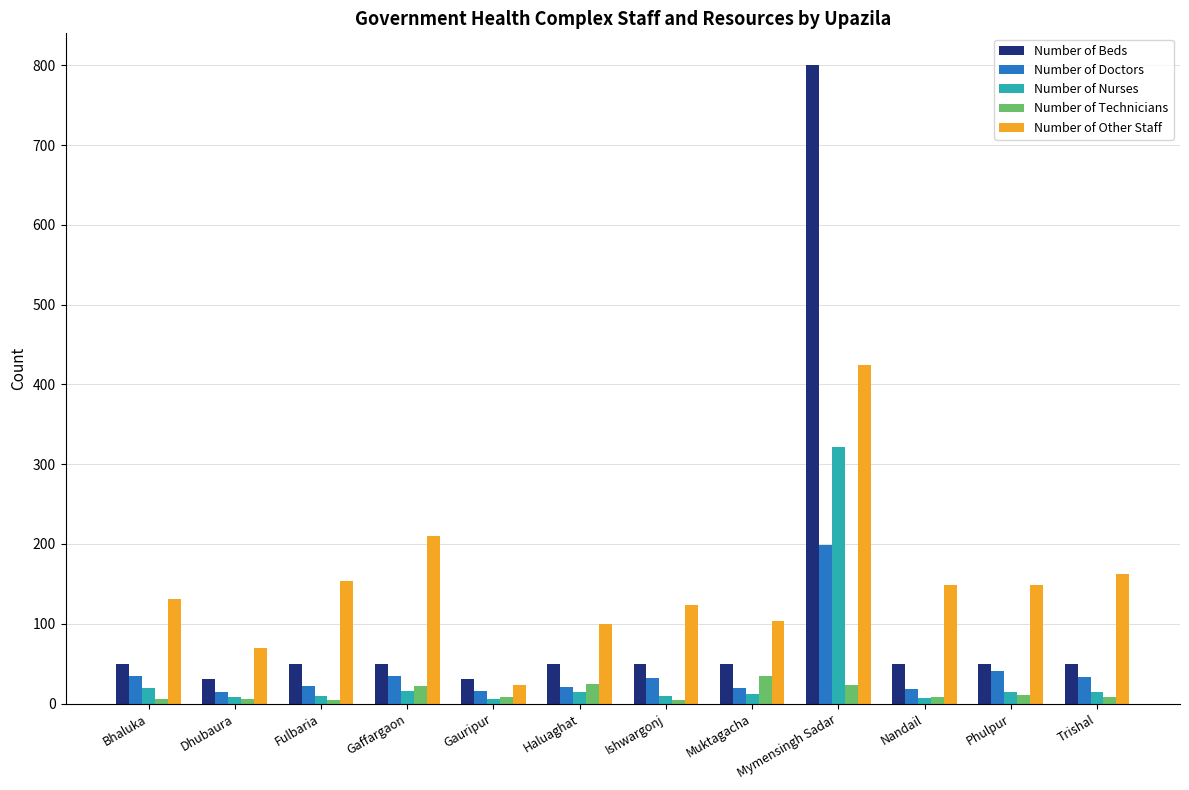

How many values in the Number of Beds series are below 50?

2